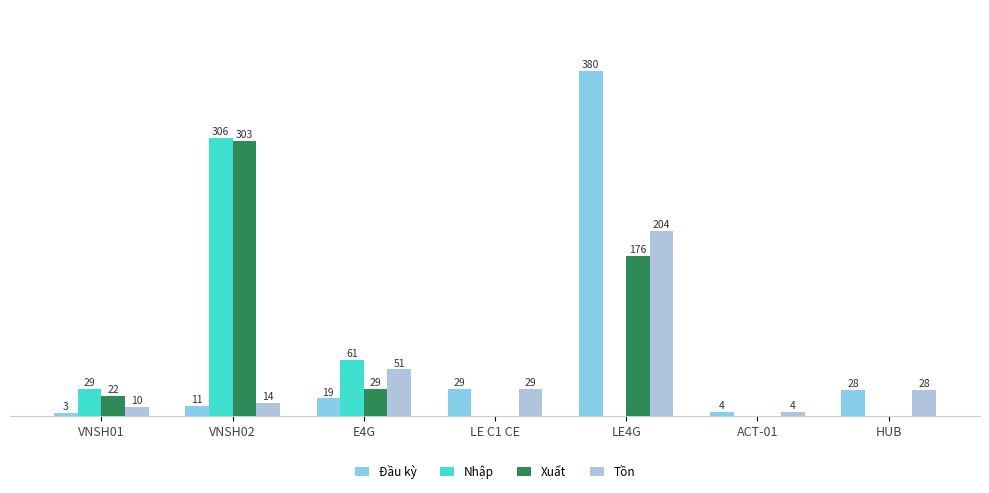

Which series has the largest total across all categories?

Xuất